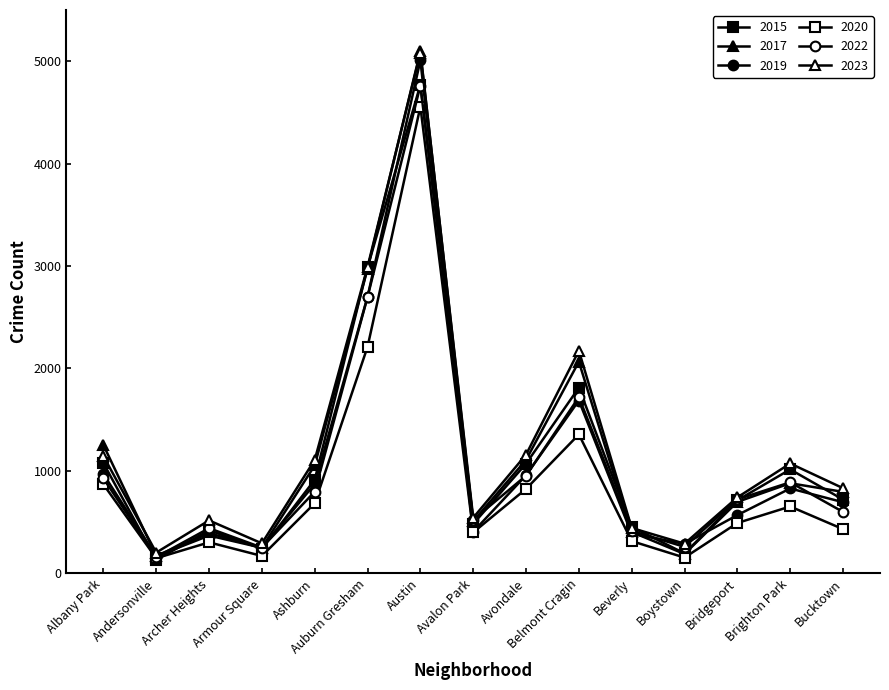

What is the difference between the maximum and second lowest values in the 2019 series?

4759